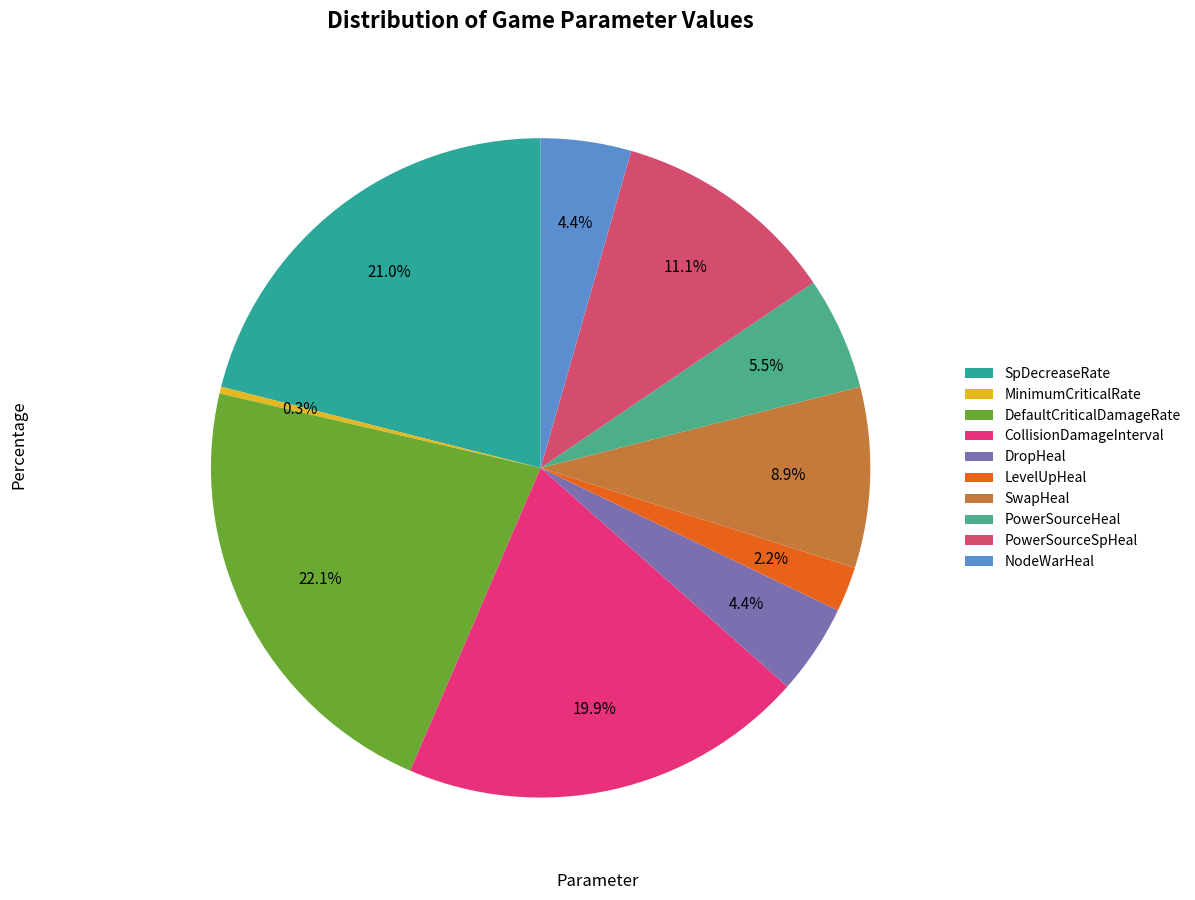

Is there any slice that represents more than half of the pie?

No